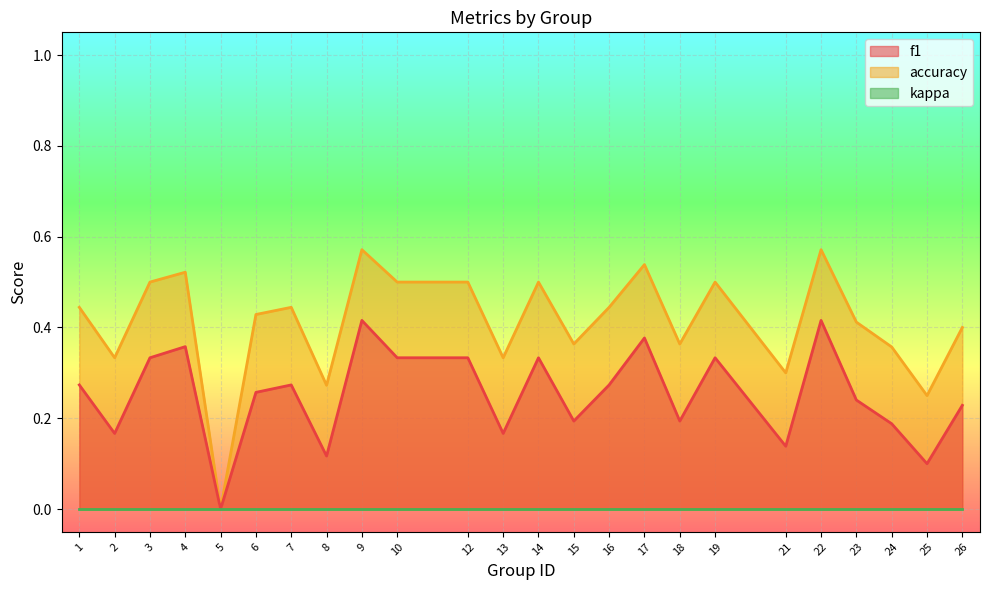

Does the chart display data point markers on the line(s)?

No